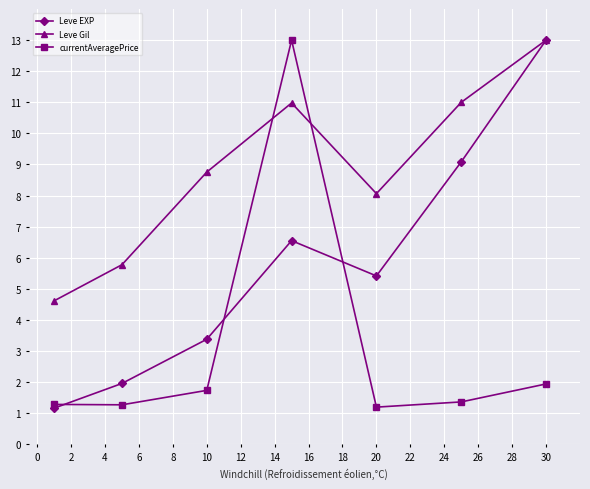

True or false: currentAveragePrice has more than 2 interior local peaks.

False